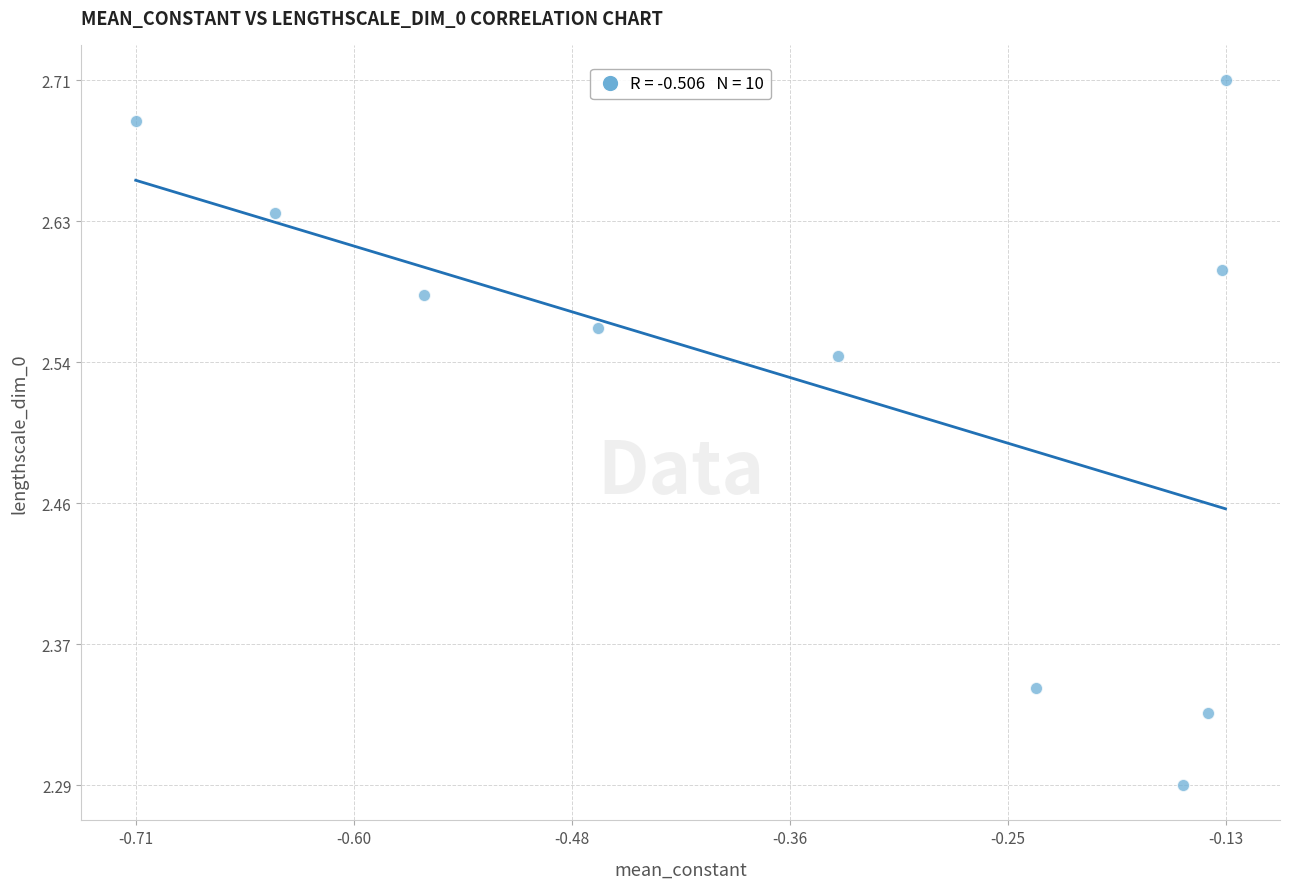

What is the average X value?

-0.4